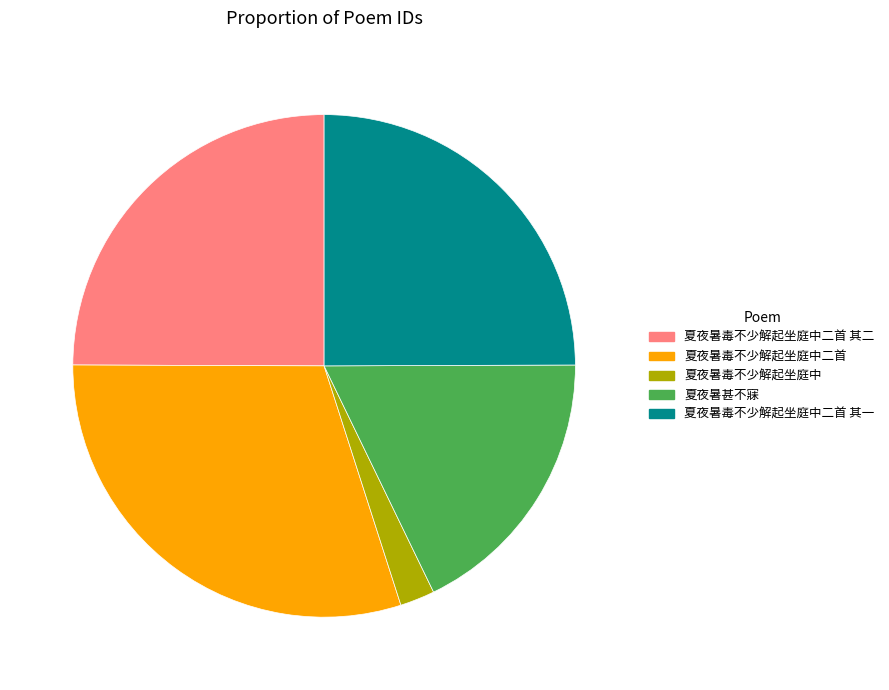

Which slice is the largest?

夏夜暑毒不少解起坐庭中二首